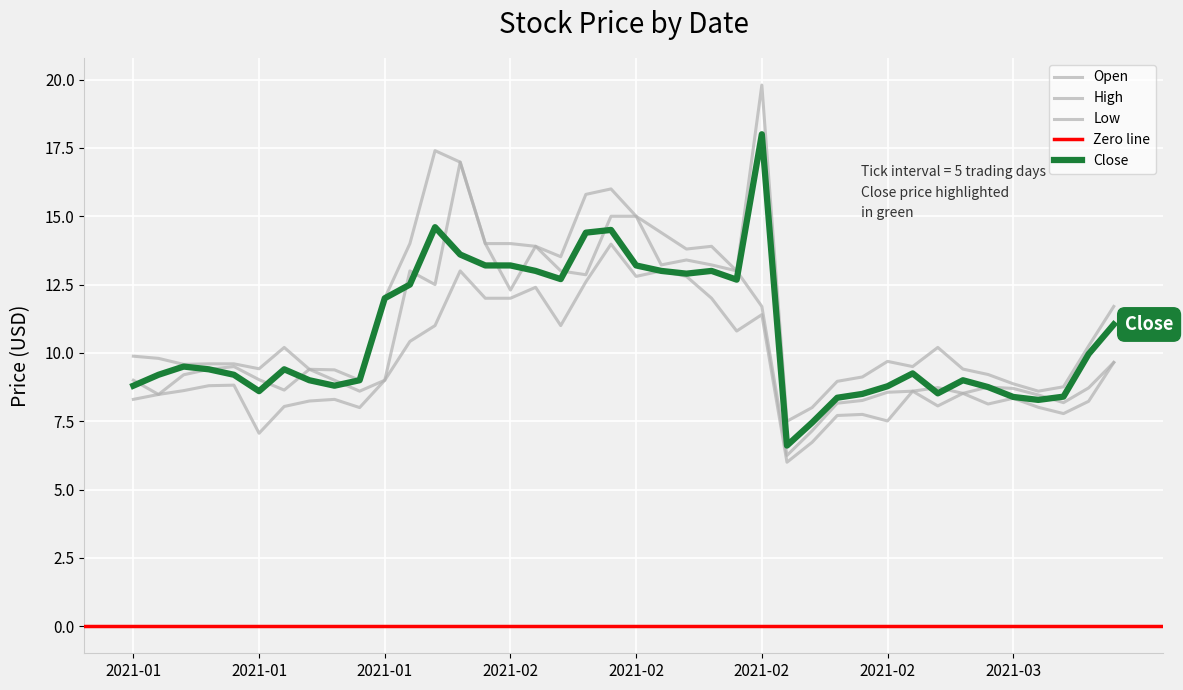

Is the value of Low at 2021-02-23 greater than the value of Open at 2021-01-28?

No